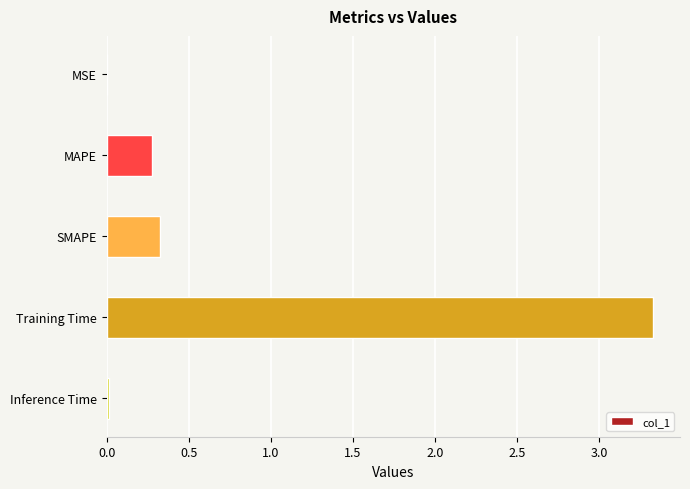

Which has a higher value, Inference Time or Training Time?

Training Time